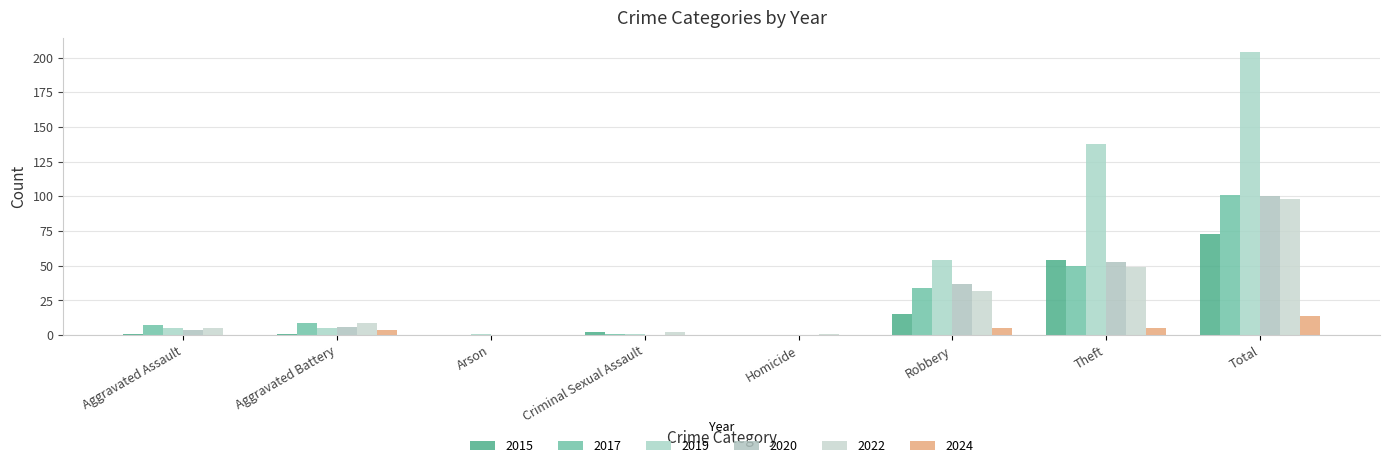

Rank the categories by 2015 value from highest to lowest.

Total, Theft, Robbery, Criminal Sexual Assault, Aggravated Assault, Aggravated Battery, Arson, Homicide